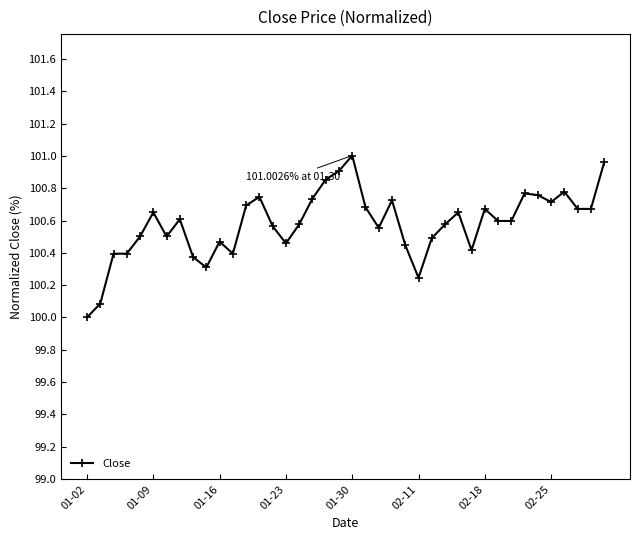

Is this an area chart (filled region under the line)?

No